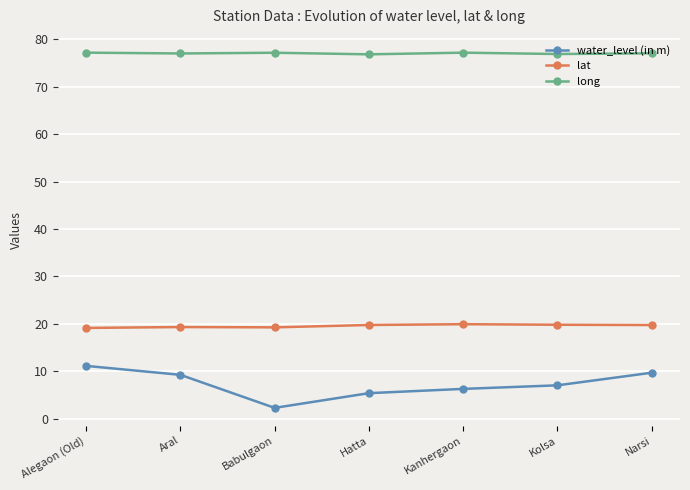

Which category has the lowest value across all series?

Babulgaon